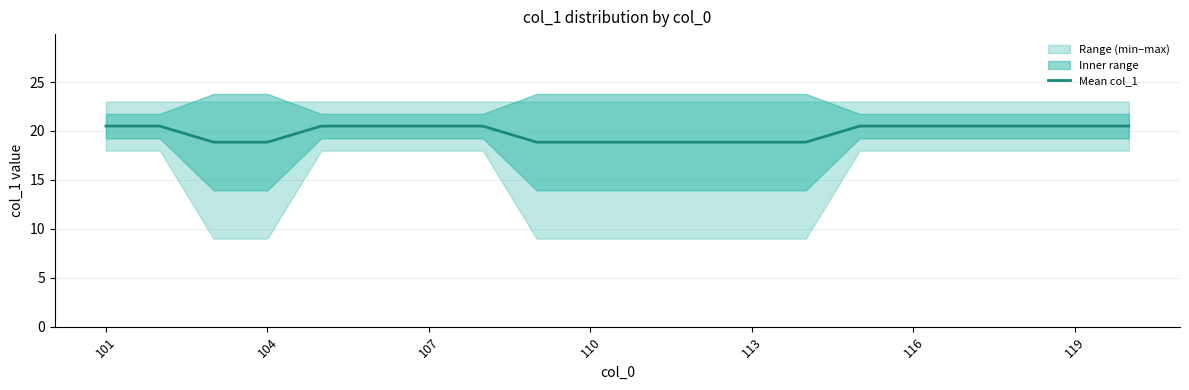

Where does the data first go above 20?

101